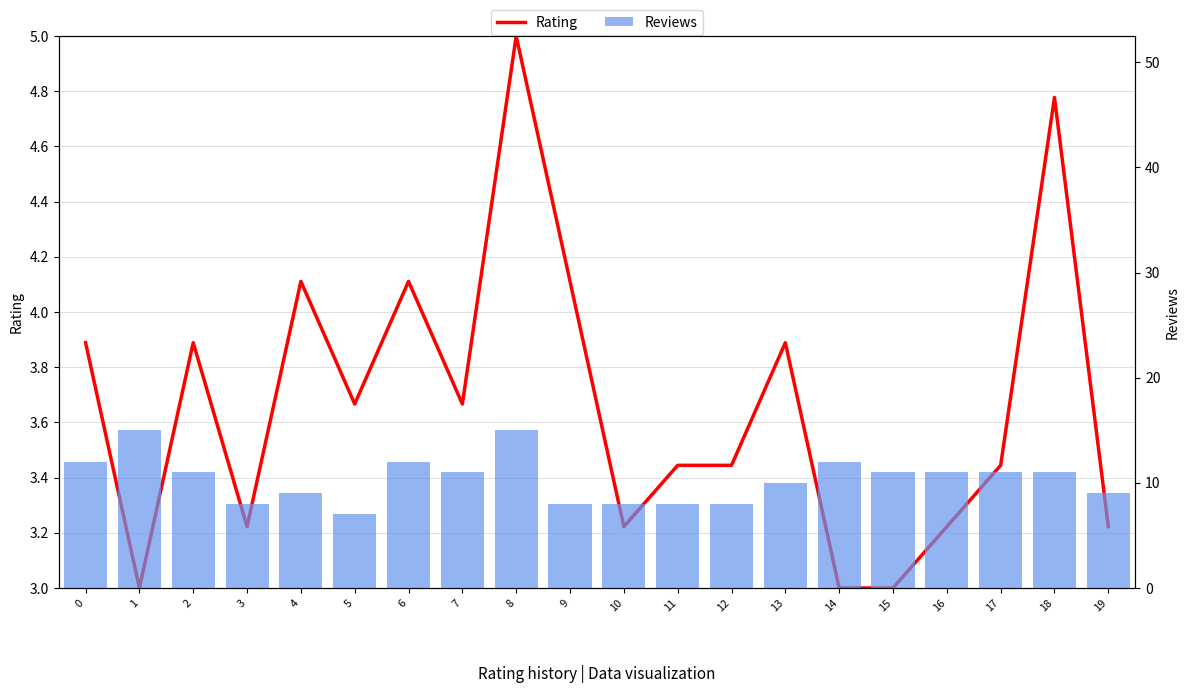

What is the average value of the Reviews series?

10.3